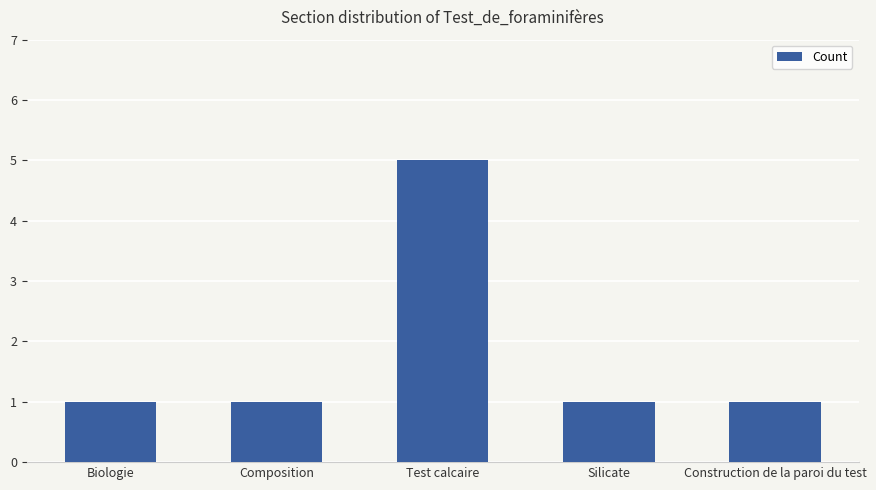

Reading left to right, extract all data points from this chart.

1	1	5	1	1